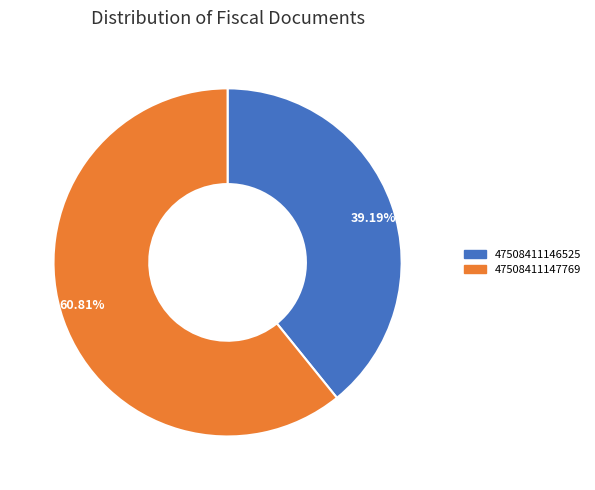

Rank the categories by value from highest to lowest.

60.81%, 39.19%